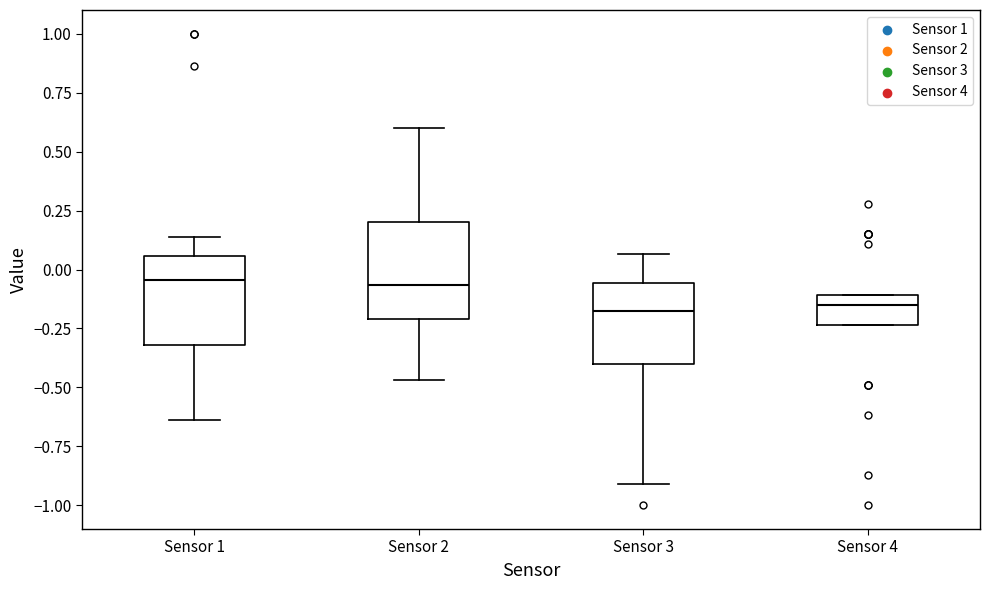

Where does the median line of the box for Sensor 4 sit on the y-axis? The values are not printed on the chart, so give them approximately, as read against the axis.

-0.15